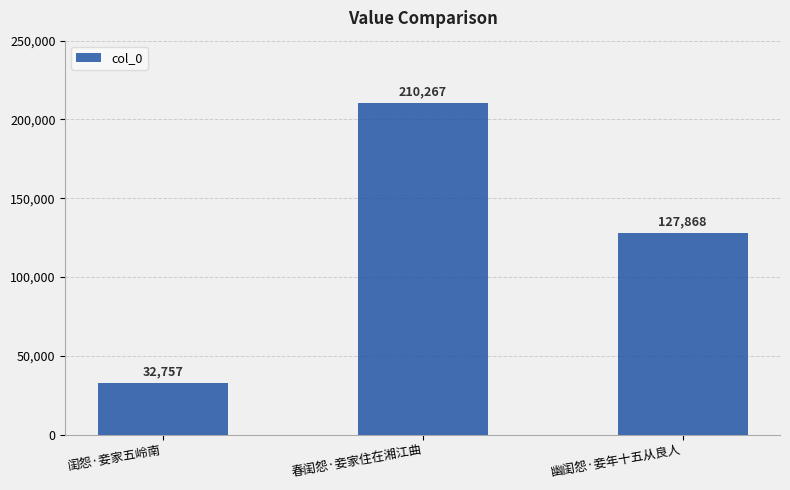

At which label does the data first exceed 127868?

春闺怨·妾家住在湘江曲